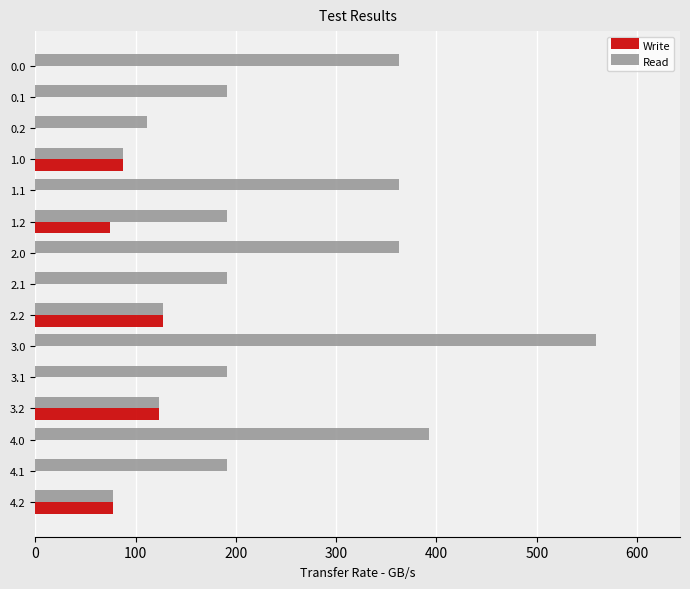

What is the total value across all series at 3.0?

559.0